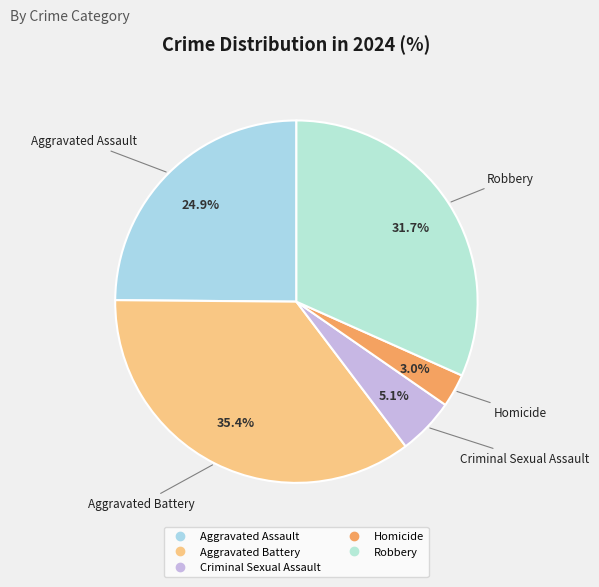

What percentage is the Criminal Sexual Assault slice, to the nearest percent?

5%